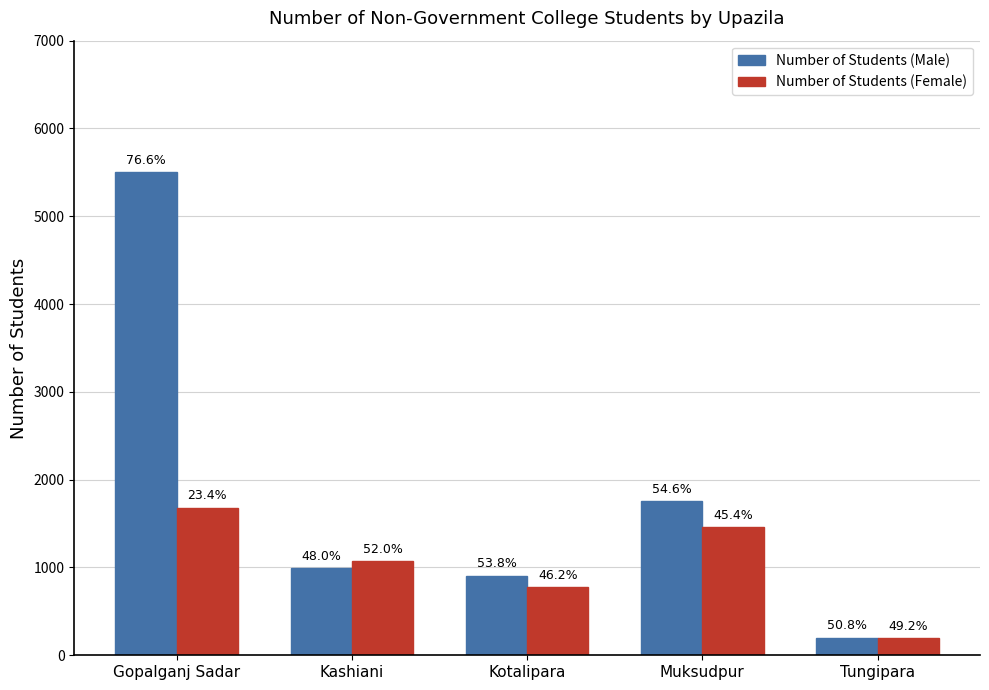

Are the bars horizontal?

No